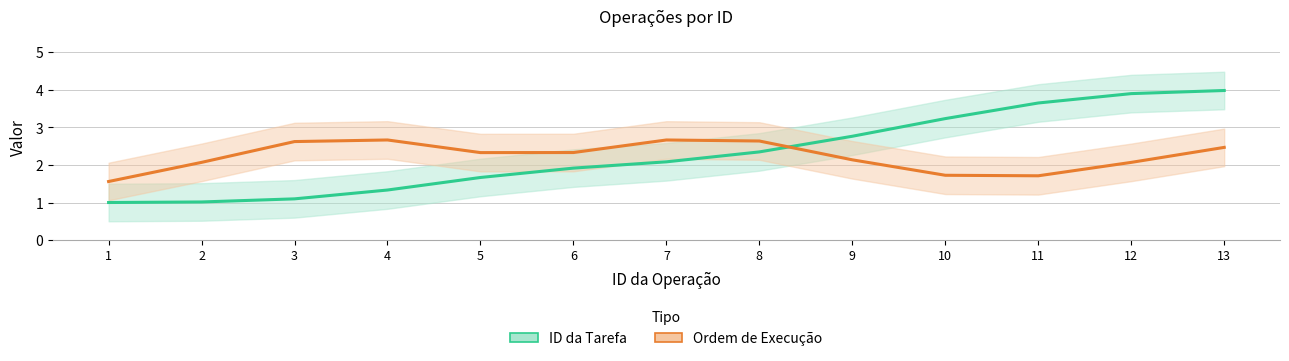

Where does the Ordem de Execução series first go above 2?

2